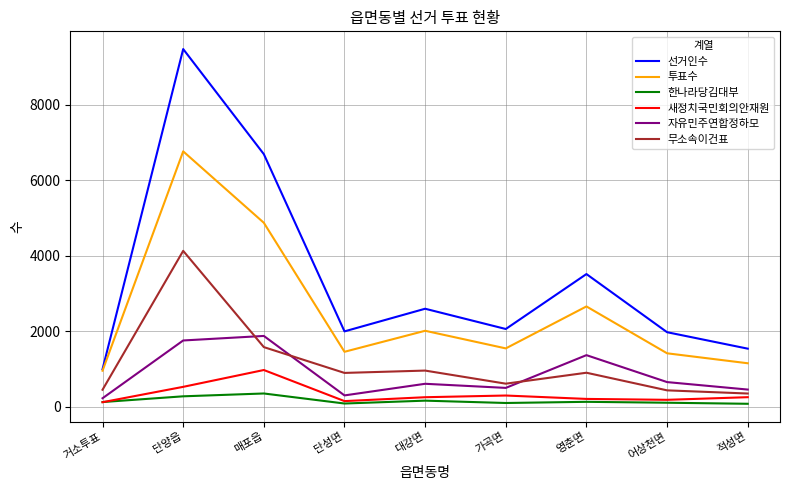

What is the approximate value of 한나라당김대부 at 거소투표, to the nearest 5?

120